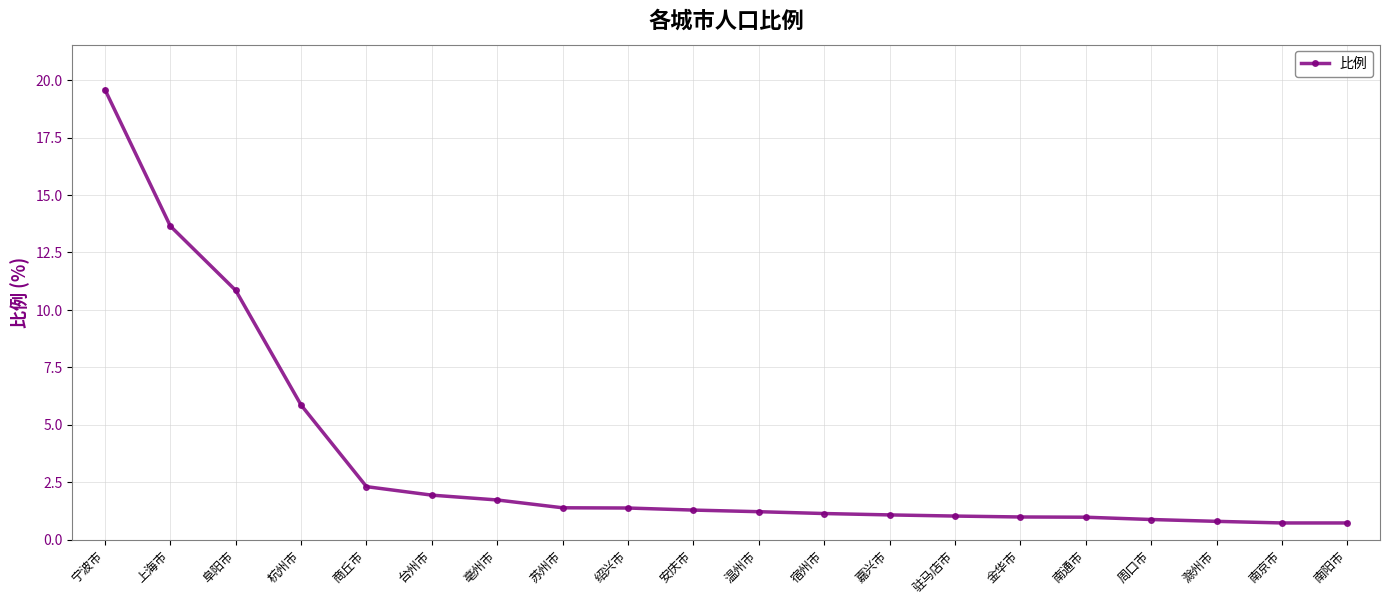

At which label does the data first exceed 1?

宁波市